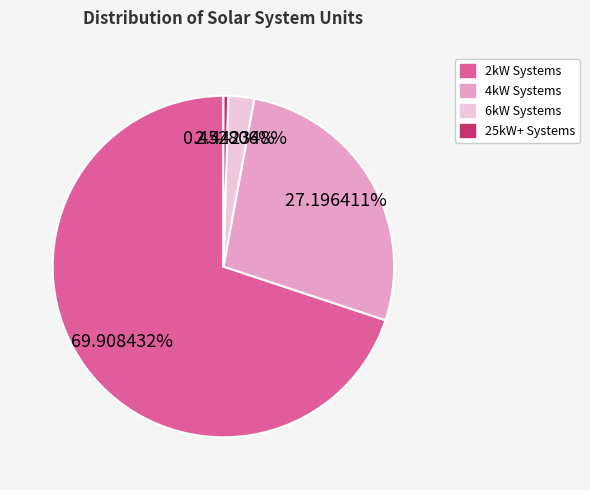

Does any single category account for the majority?

Yes